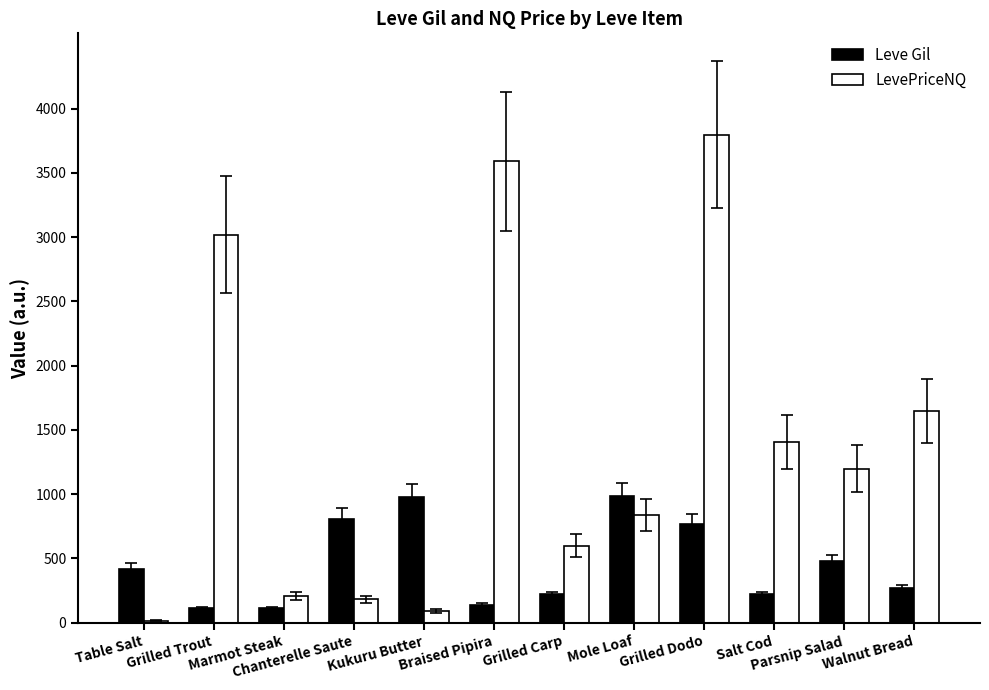

What is the difference between the highest and lowest values at Grilled Trout?

2908.1